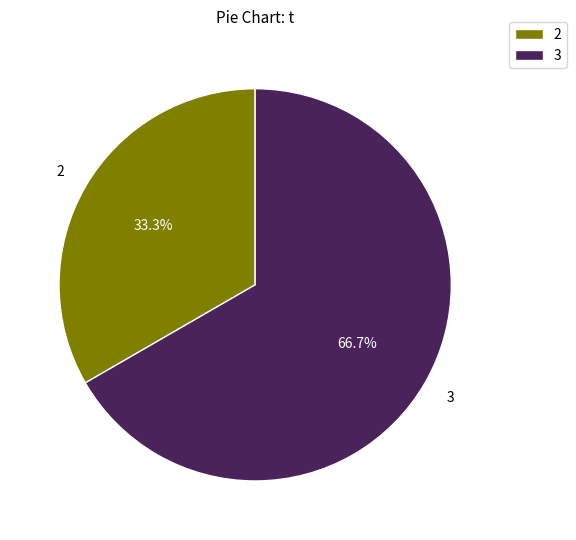

To the nearest percent, what is the difference between the 3 and 2 slice percentages?

33%